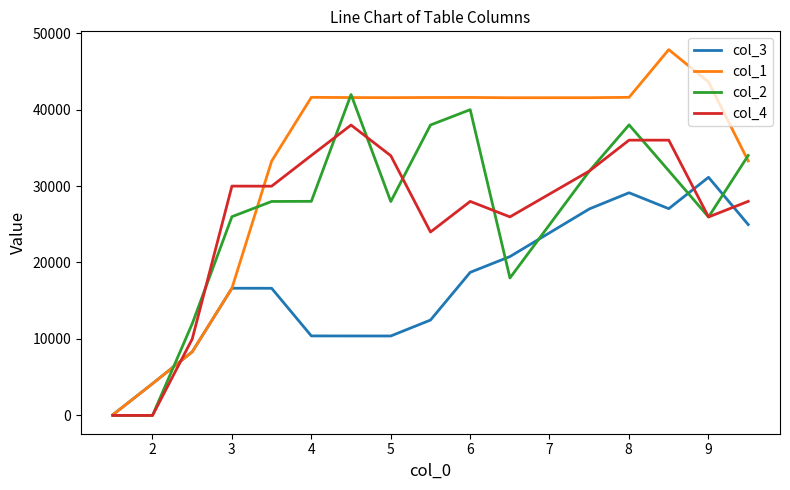

What is the difference between the maximum and minimum values in the col_4 series?

37970.8